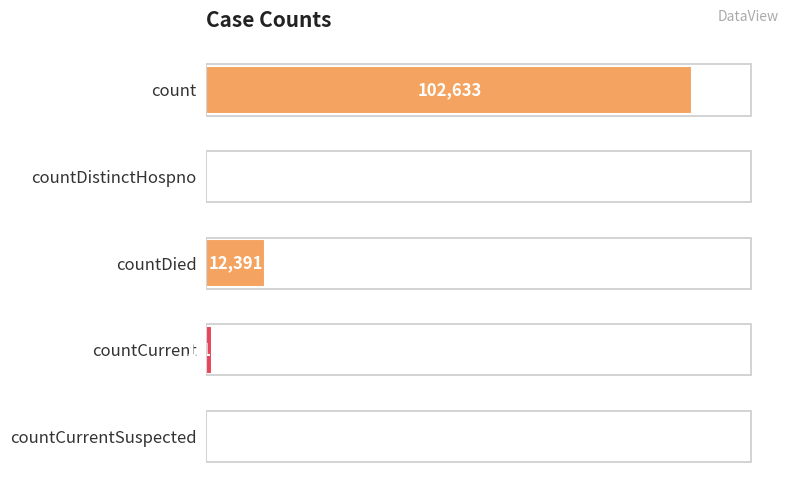

Between count and countCurrentSuspected, which is larger?

count